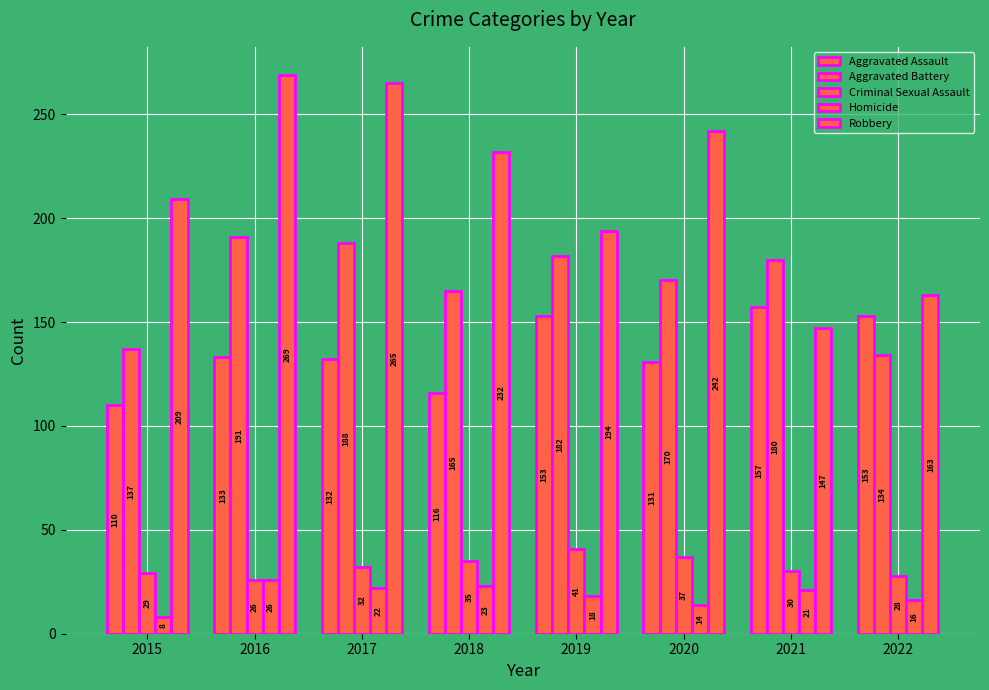

Count the number of data series in this chart.

5